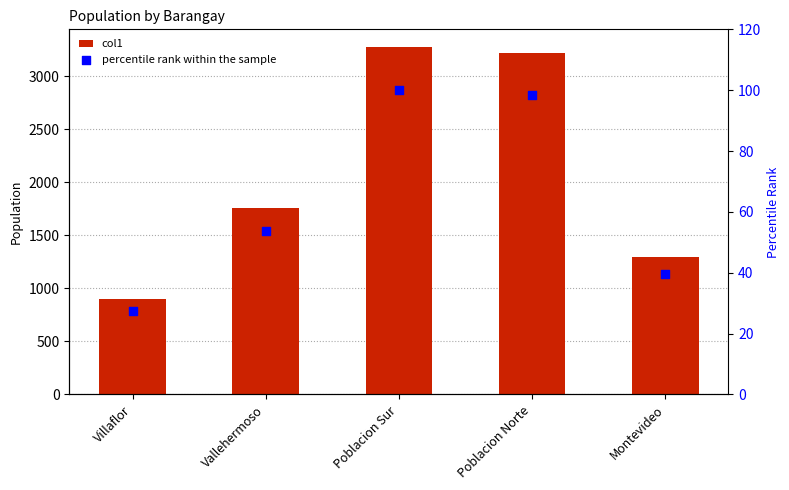

At how many categories does at least one series exceed 981?

4